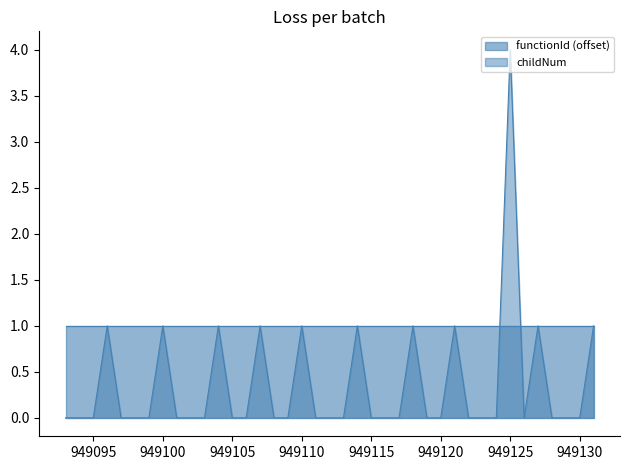

Which series has the widest spread of values?

childNum